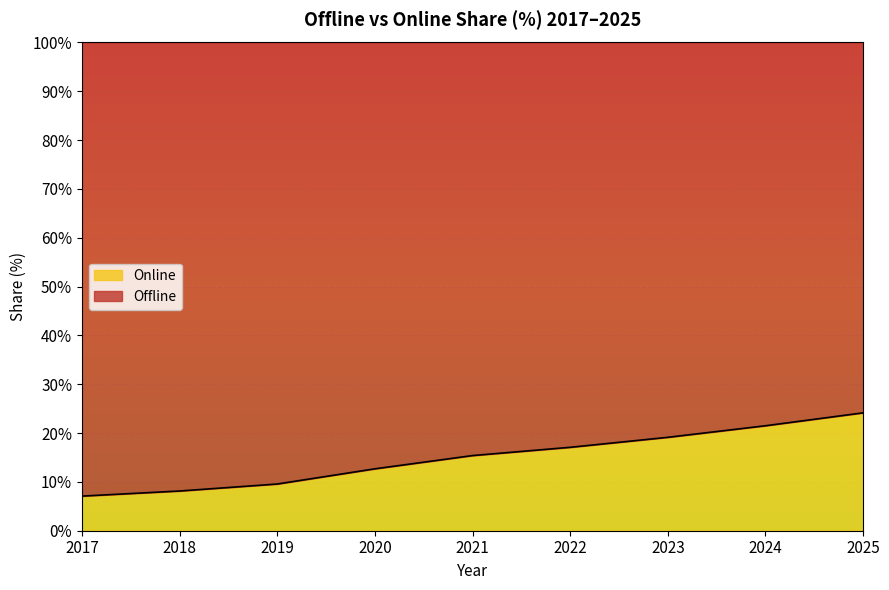

At which label does the data first exceed 15?

2021